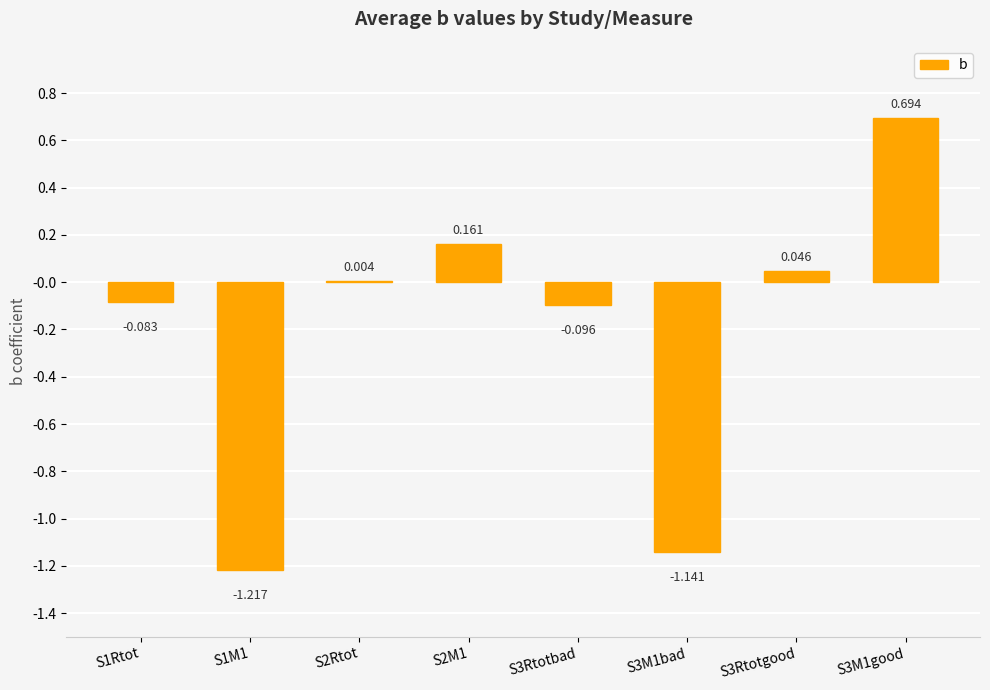

Count the number of values greater than 0.

4